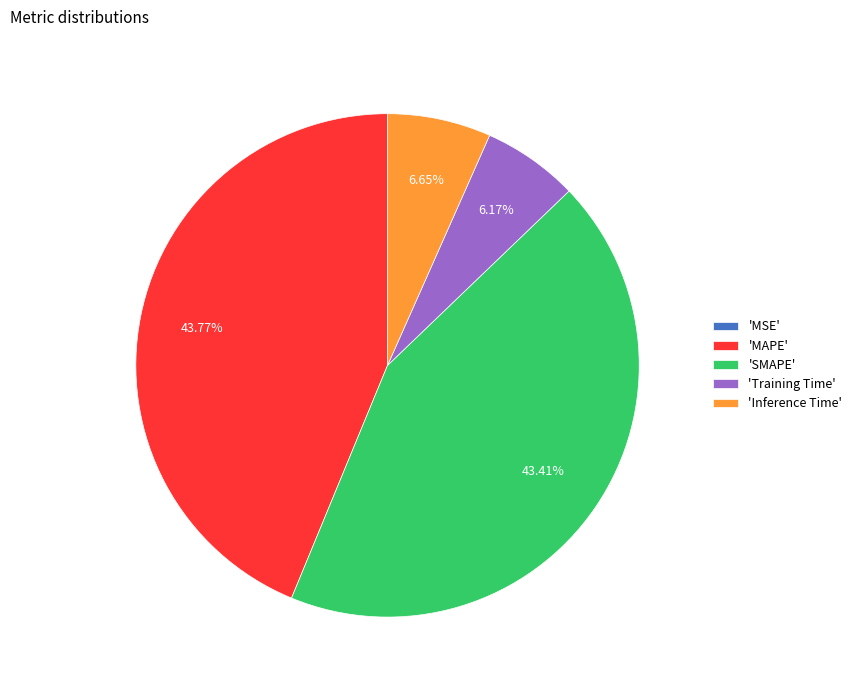

Which has a higher value, 'Training Time' or 'MAPE'?

'MAPE'